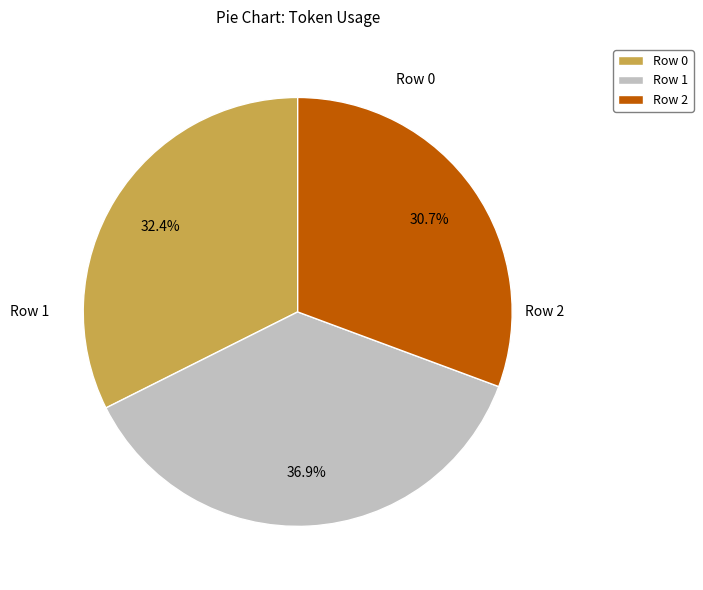

Is it true that Row 0 is 32% of the pie?

True